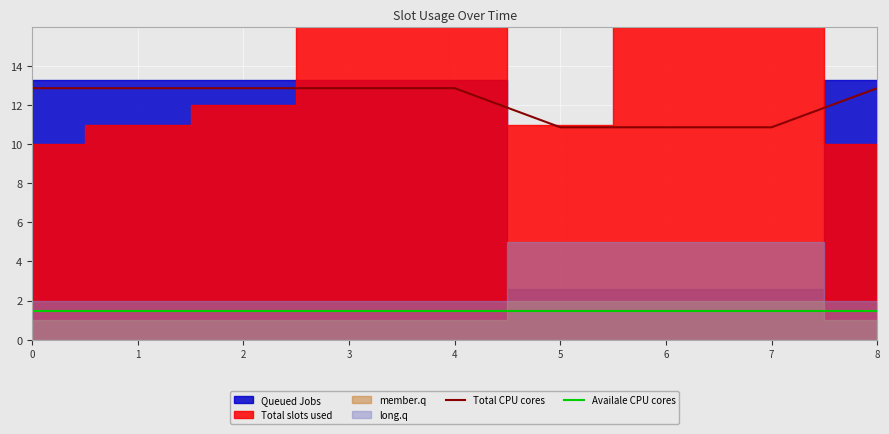

How many Total CPU cores values are between 10 and 12?

3